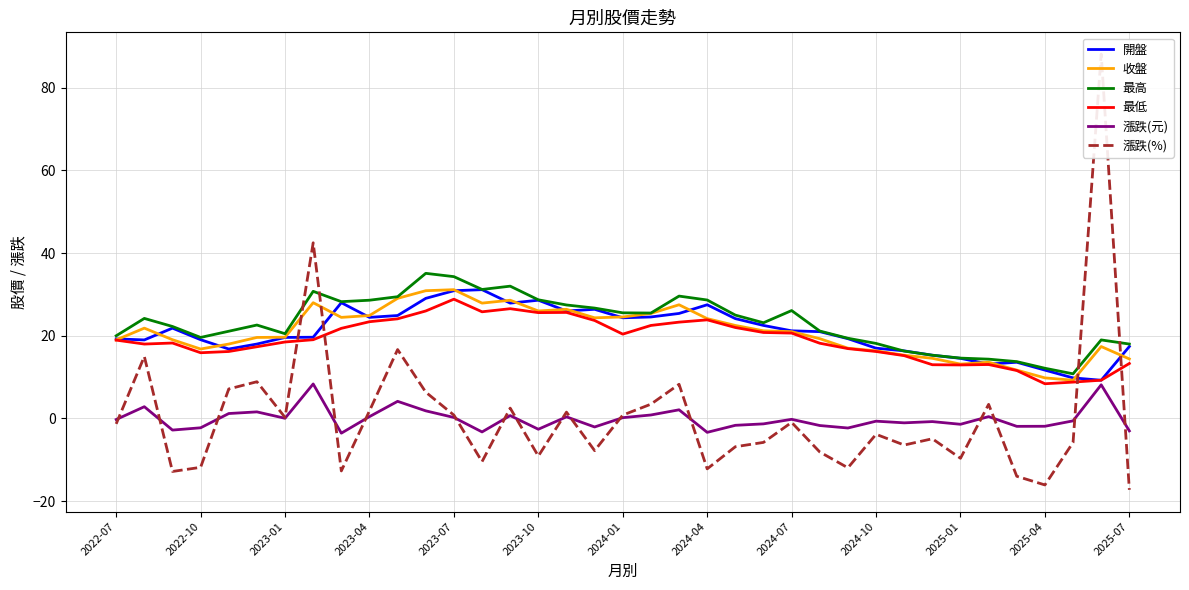

Reading left to right, what are all the values shown in this chart?

開盤: 19.2	19.0	21.9	19.1	16.8	18.0	19.6	19.6	28.0	24.4	24.9	29.1	30.9	31.1	27.9	28.6	26.0	26.4	24.4	24.6	25.4	27.5	24.1	22.5	21.2	21.0	19.3	17.0	16.4	15.3	14.6	13.2	13.6	11.7	9.8	9.2	17.4
收盤: 19.0	21.9	19.1	16.8	18.0	19.6	19.6	28.0	24.4	24.9	29.1	30.9	31.1	27.9	28.6	26.0	26.4	24.4	24.6	25.4	27.5	24.1	22.5	21.2	21.0	19.3	17.0	16.4	15.3	14.6	13.2	13.6	11.7	9.8	9.2	17.4	14.4
最高: 20.0	24.2	22.2	19.6	21.1	22.6	20.5	30.8	28.2	28.6	29.4	35.1	34.3	31.2	32.0	28.7	27.4	26.7	25.6	25.5	29.6	28.6	25.0	23.1	26.1	21.1	19.4	18.1	16.3	15.3	14.6	14.3	13.8	12.2	10.8	19.0	18.0
最低: 18.9	18.0	18.2	15.9	16.2	17.4	18.5	19.1	21.8	23.4	24.1	26.0	28.9	25.8	26.6	25.6	25.6	23.7	20.4	22.5	23.3	23.9	22.0	20.8	20.6	18.2	16.9	16.2	15.2	13.0	12.9	13.1	11.6	8.4	8.8	9.3	13.3
漲跌(元): -0.2	2.9	-2.8	-2.2	1.2	1.6	0.1	8.3	-3.5	0.5	4.2	1.9	0.2	-3.2	0.7	-2.6	0.4	-2.0	0.2	0.8	2.1	-3.4	-1.6	-1.3	-0.2	-1.7	-2.3	-0.7	-1.1	-0.8	-1.4	0.5	-1.9	-1.9	-0.6	8.2	-3.0
漲跌(%): -1.3	15.0	-12.8	-11.8	7.1	8.9	0.3	42.5	-12.7	1.8	16.7	6.4	0.8	-10.4	2.5	-9.1	1.5	-7.8	0.8	3.5	8.3	-12.2	-6.8	-5.8	-0.9	-8.1	-11.9	-3.8	-6.4	-4.9	-9.6	3.4	-14.0	-16.1	-5.8	88.1	-17.2